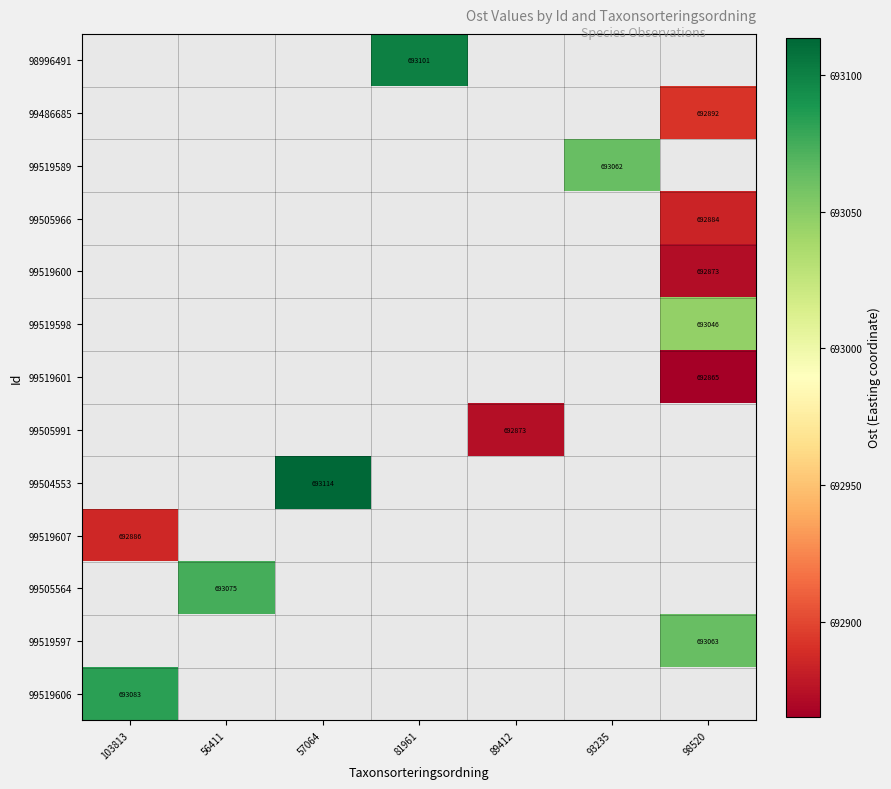

Which category has the highest value across all series?

57064